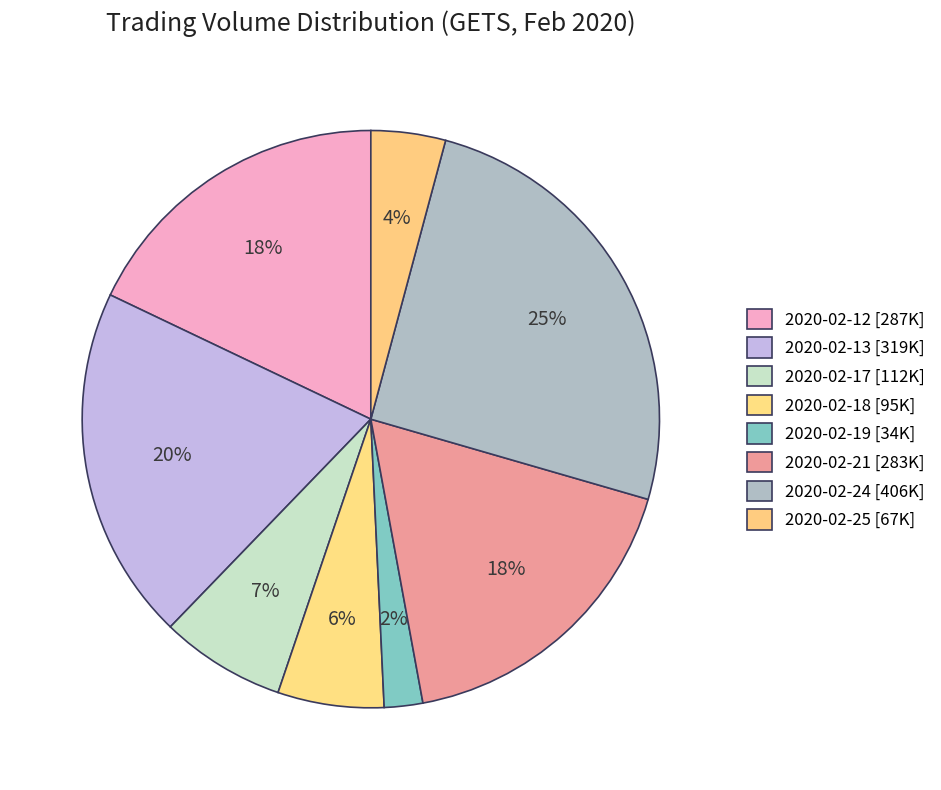

Rank the categories by value from lowest to highest.

2020-02-19, 2020-02-25, 2020-02-18, 2020-02-17, 2020-02-21, 2020-02-12, 2020-02-13, 2020-02-24